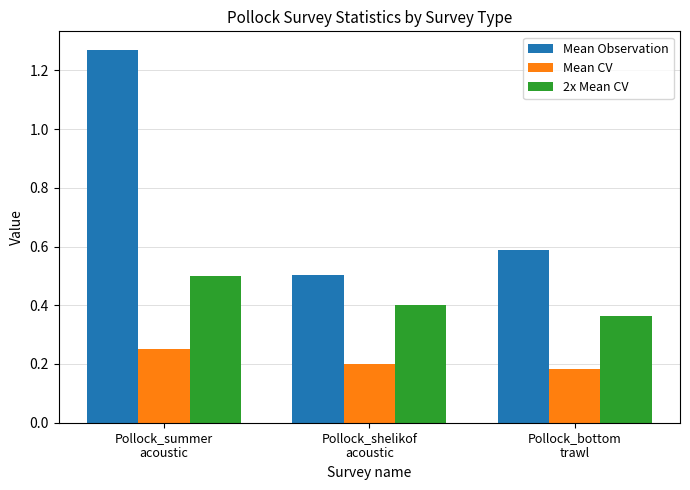

Which series has the largest total across all categories?

Mean Observation